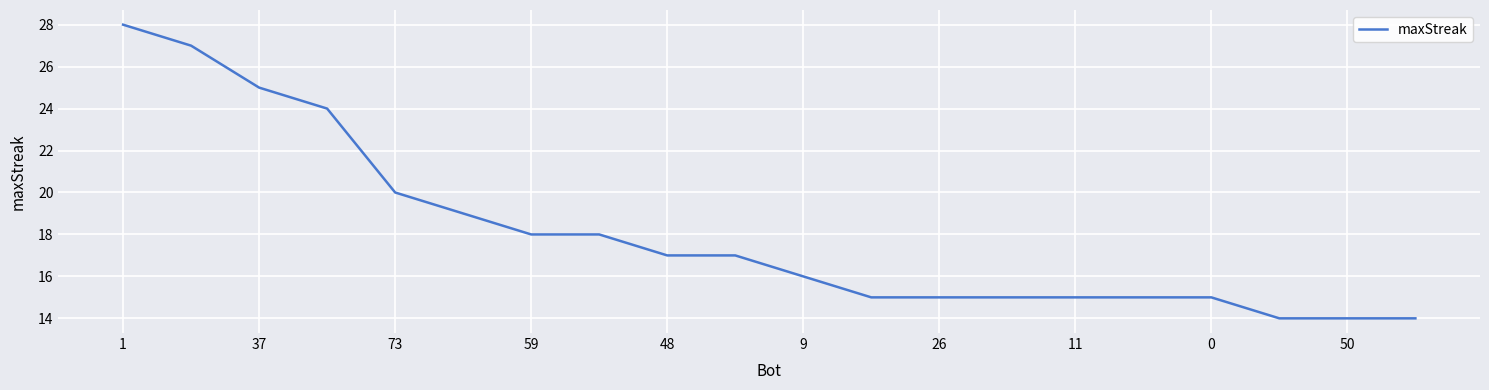

What is the maximum value shown in the chart?

28